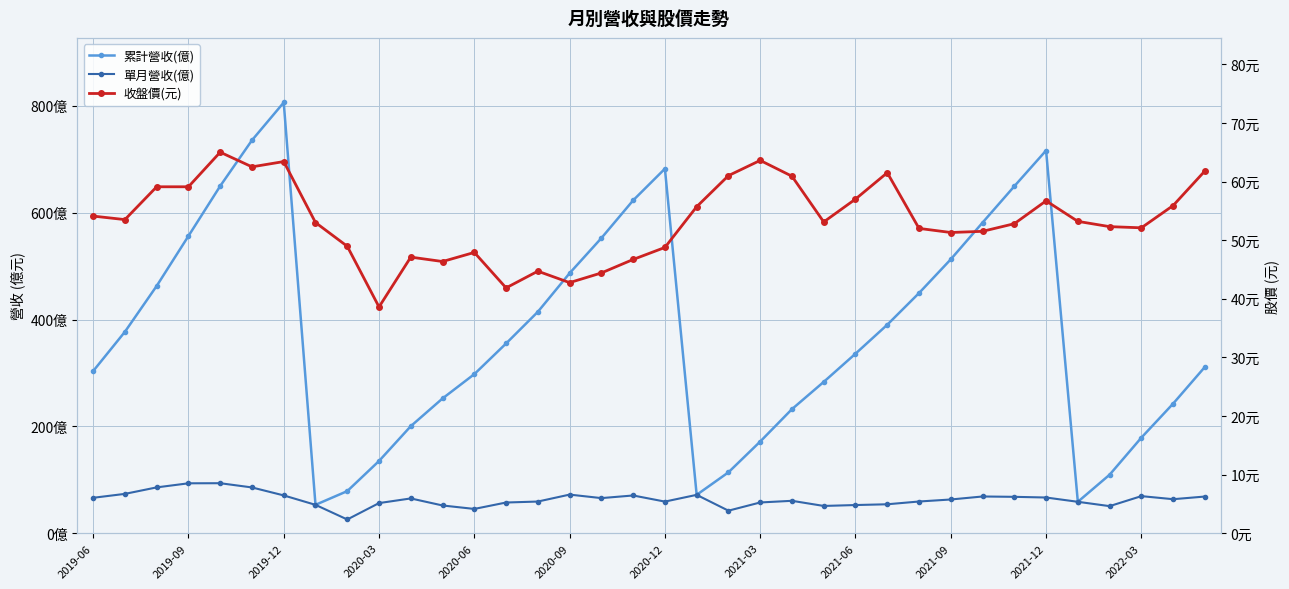

What is the value of the 累計營收(億) point at the 10th from the left?

135.2